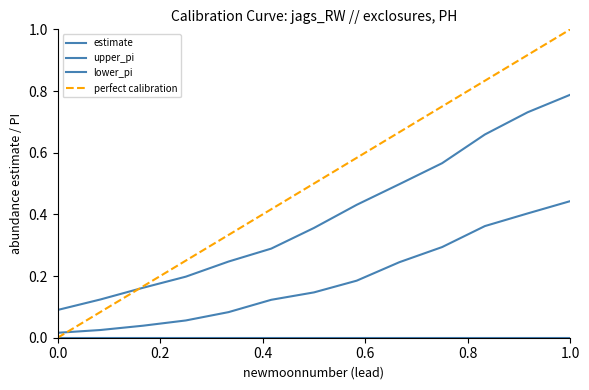

Count the upper_pi values in the range 0 to 1.

13